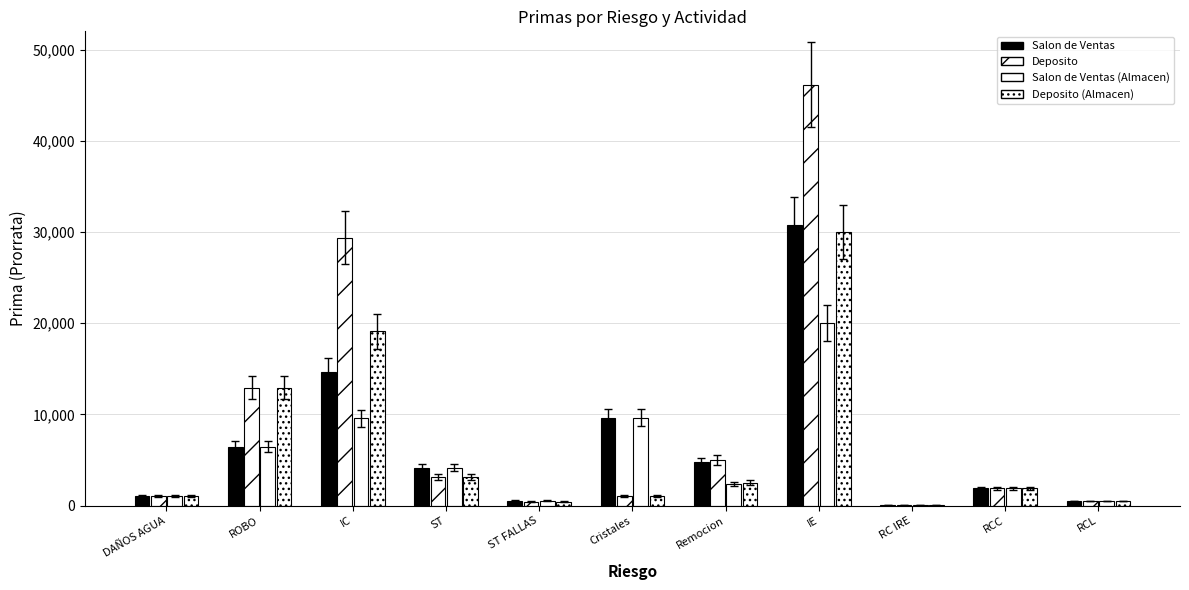

How many categories are shown in the chart?

11